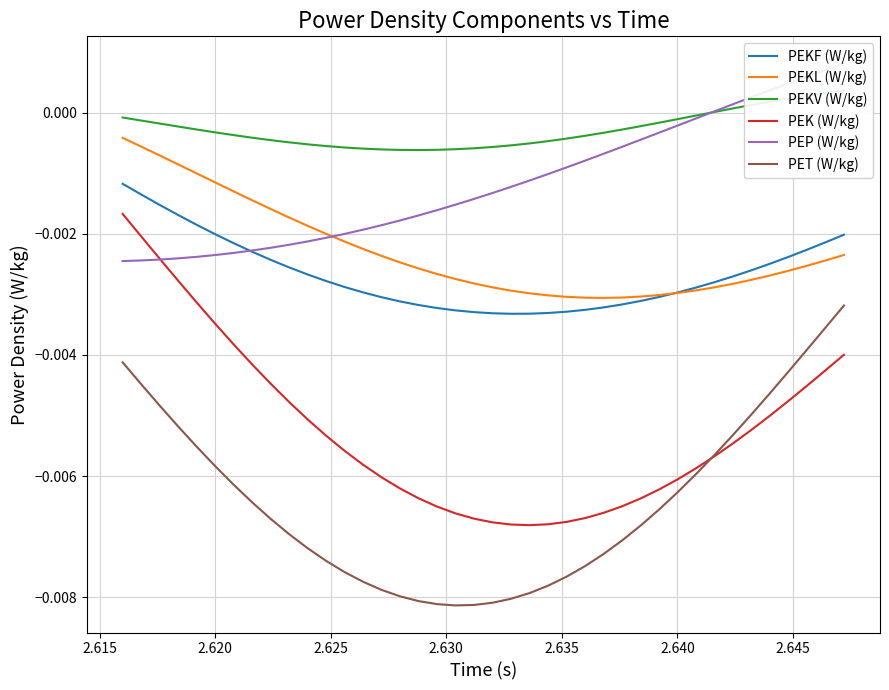

True or false: PET (W/kg) and PEKF (W/kg) intersect in this chart.

False